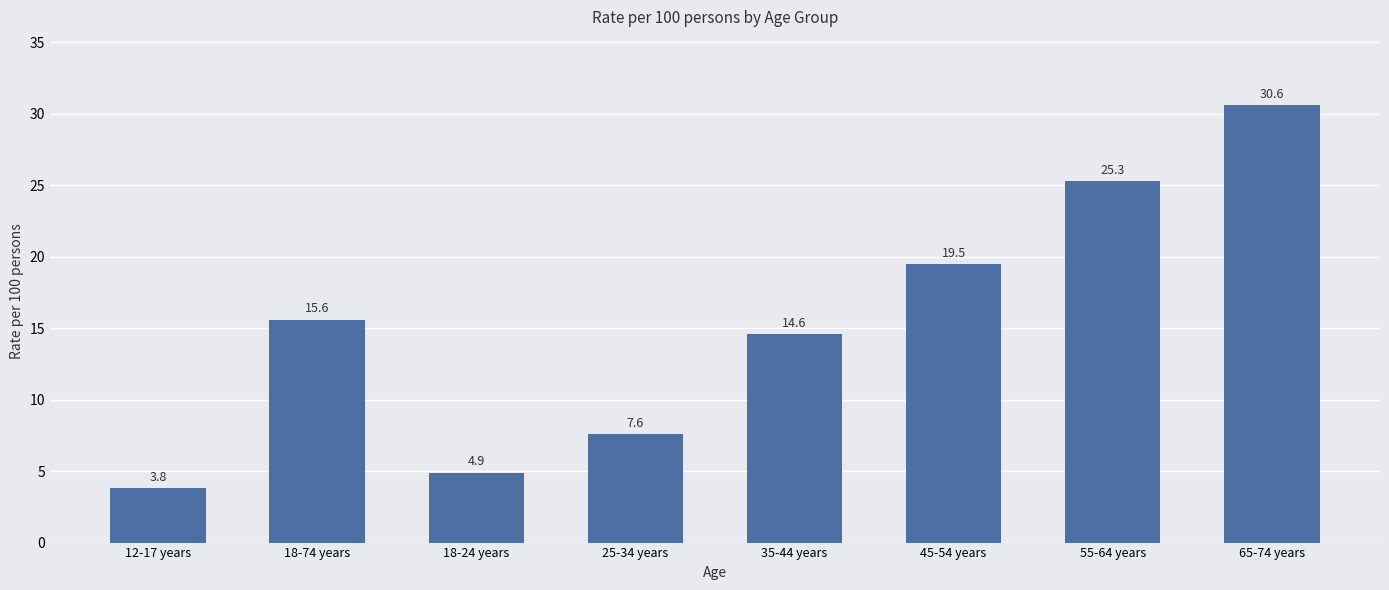

The chart shows a value of 19.5 at 45-54 years. True or false?

True